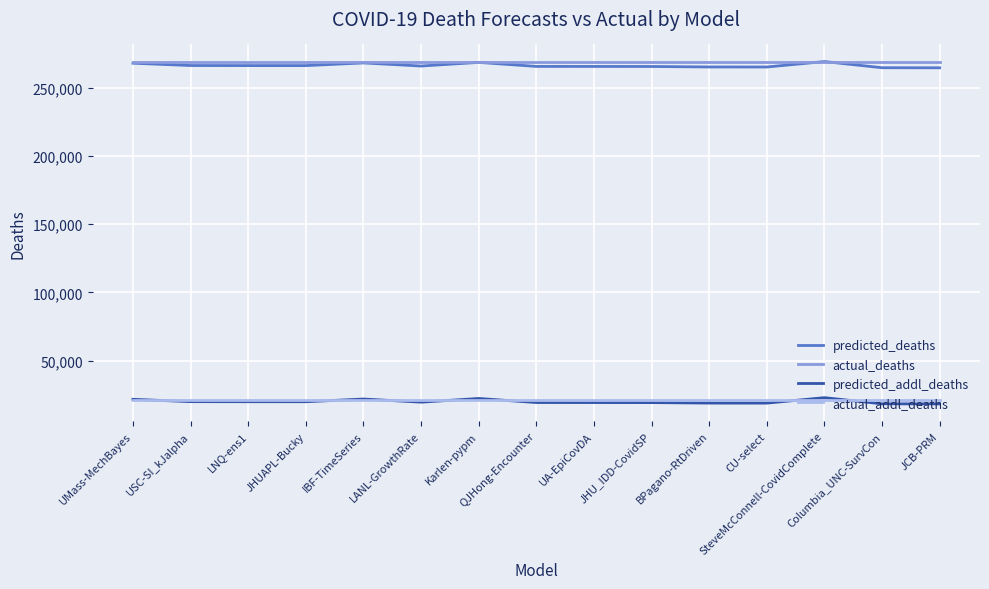

True or false: predicted_deaths and actual_addl_deaths intersect in this chart.

False